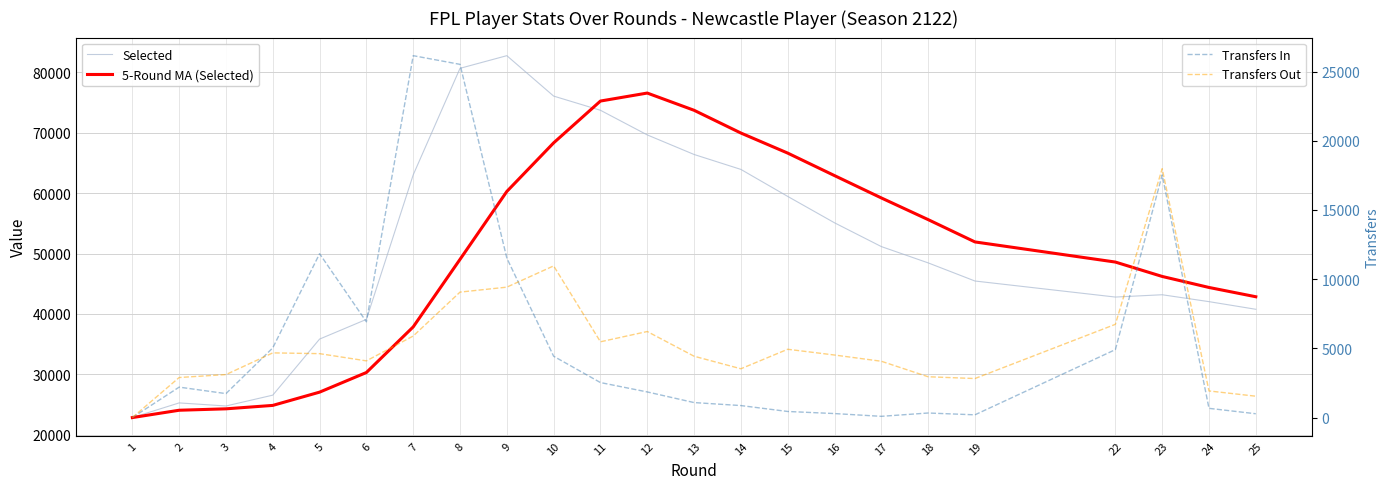

What is the sum of the Transfers Out values at 12 and 3?

9323.0